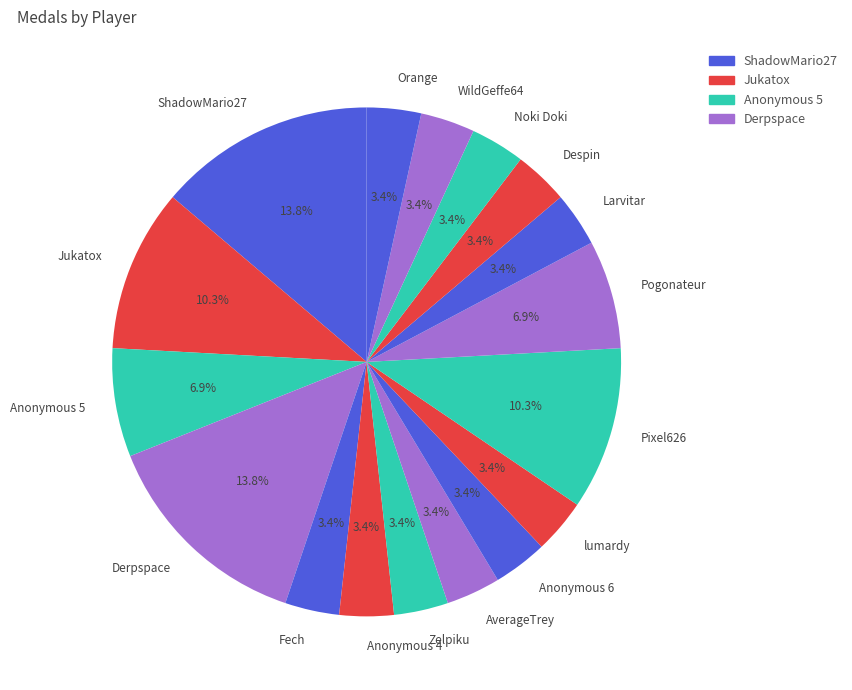

Which has a higher value, Derpspace or Pixel626?

Derpspace